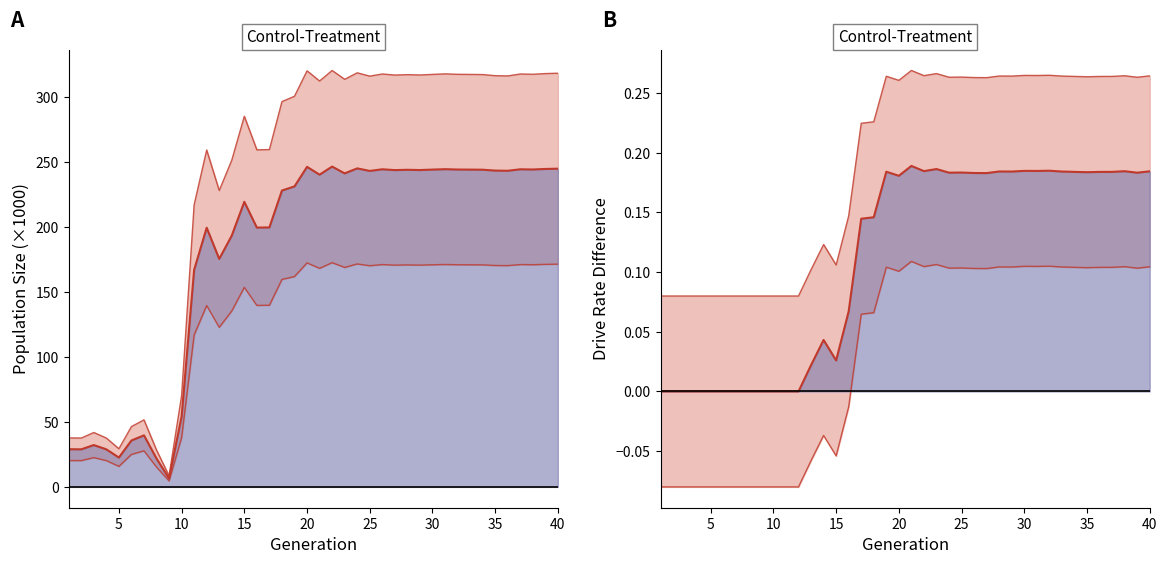

Reading right to left, transcribe all the data shown in this chart.

size trend: 245.0	244.8	244.4	244.6	243.4	243.6	244.2	244.3	244.4	244.6	244.3	244.0	244.2	243.9	244.6	243.3	245.3	241.4	246.7	240.4	246.4	231.4	228.2	199.8	199.7	219.5	193.5	175.6	199.6	167.1	54.1	6.5	21.8	39.7	35.7	22.6	28.9	32.2	28.9	29.0
drive trend: 0.2	0.2	0.2	0.2	0.2	0.2	0.2	0.2	0.2	0.2	0.2	0.2	0.2	0.2	0.2	0.2	0.2	0.2	0.2	0.2	0.2	0.2	0.1	0.1	0.1	0.0	0.0	0.0	0.0	0.0	0.0	0.0	0.0	0.0	0.0	0.0	0.0	0.0	0.0	0.0